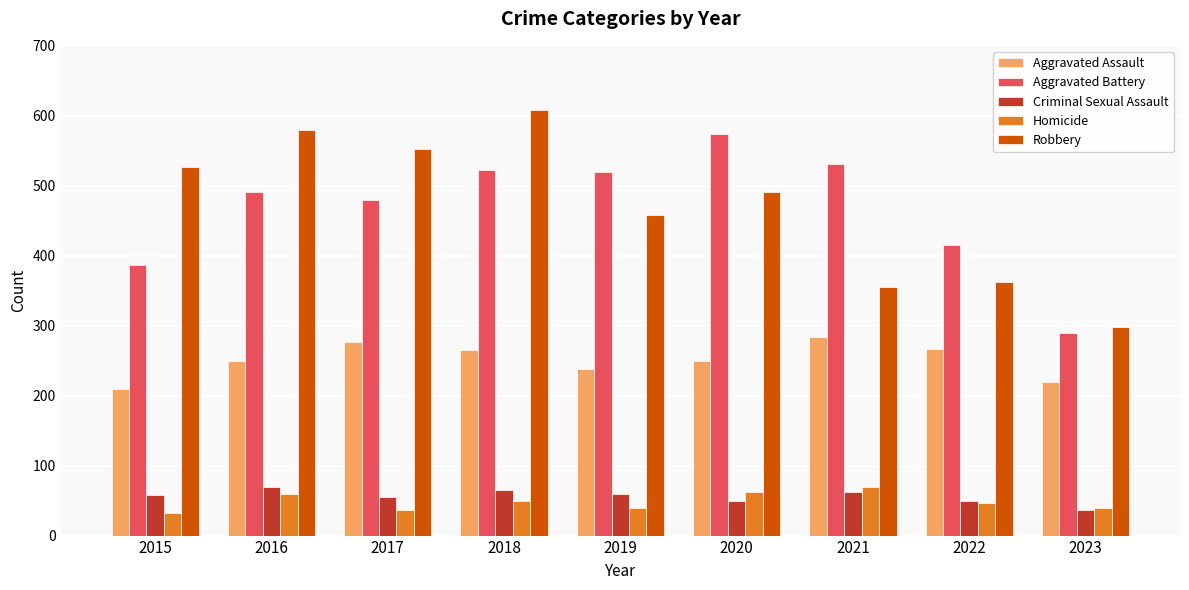

What are all the series names shown in the legend?

Aggravated Assault, Aggravated Battery, Criminal Sexual Assault, Homicide, Robbery